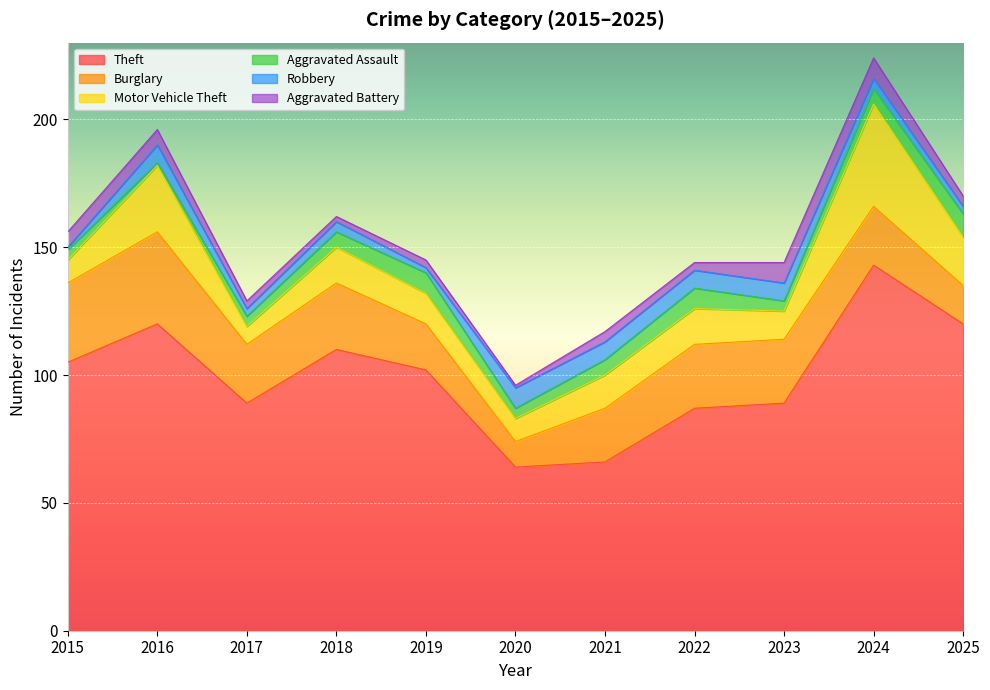

Which series has the largest range (max minus min)?

Theft